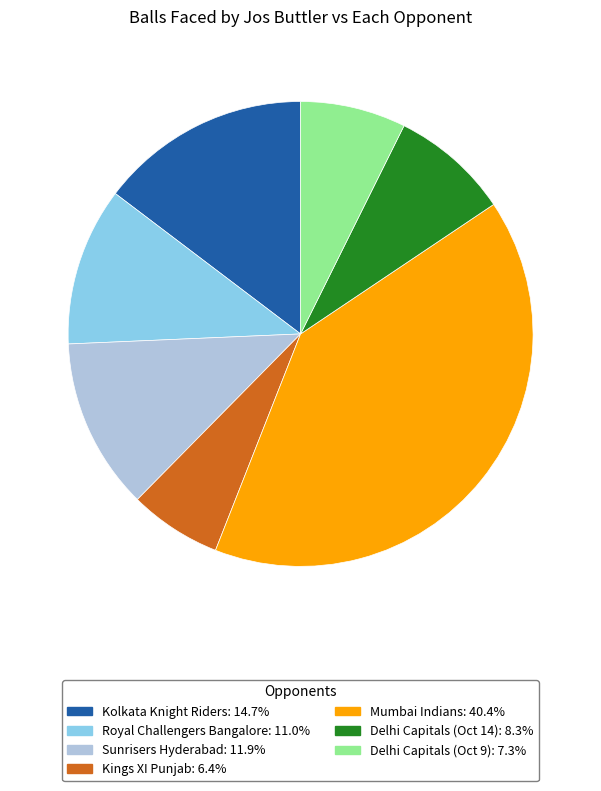

How many segments does this pie chart have?

7